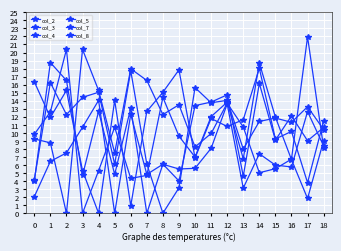

What is the spread (max minus min) of values at 12?

3.9